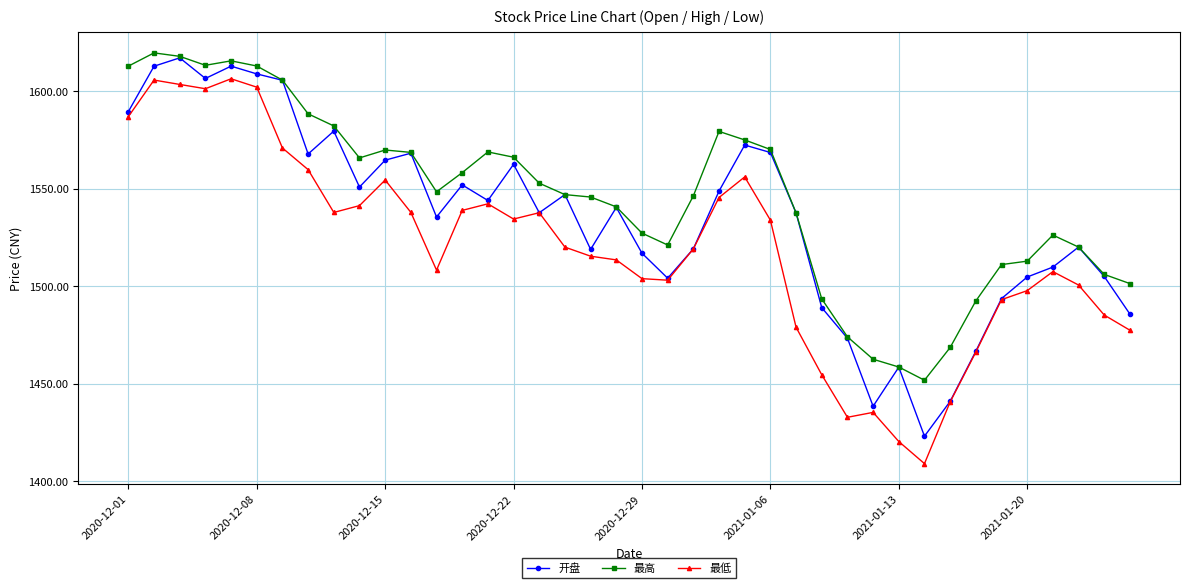

What is the difference between the second highest and second lowest values in the 最高 series?

159.3